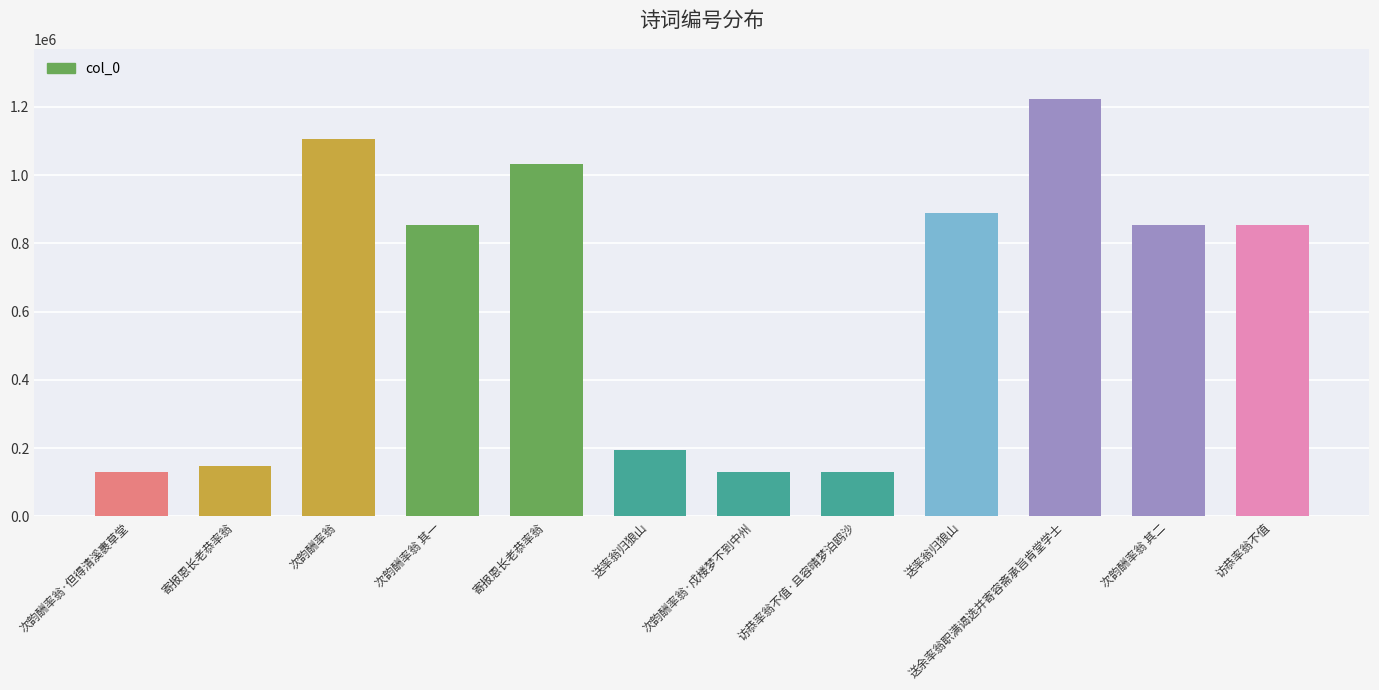

Count the number of data series in this chart.

1